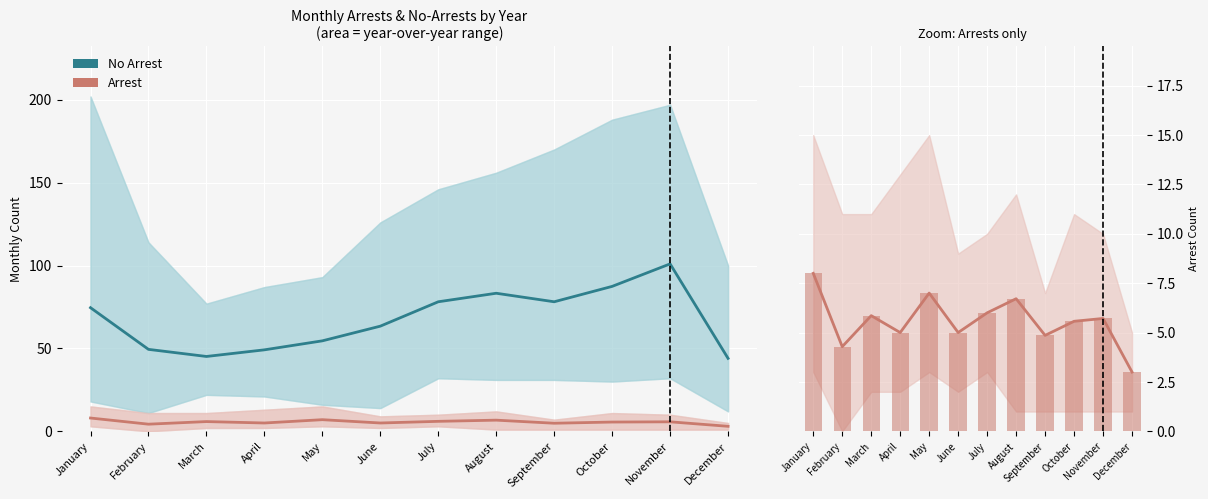

Rank the series by their maximum value, from lowest to highest.

Arrest (mean), Arrest (bars), No Arrest (mean)